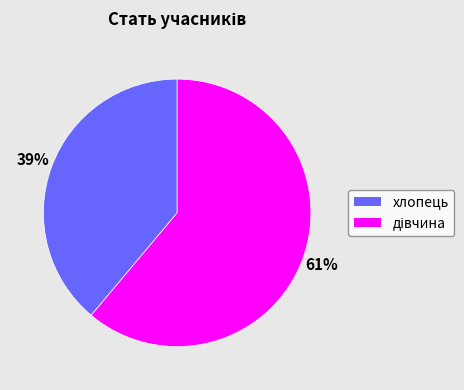

To the nearest percent, what is the average slice percentage?

50%